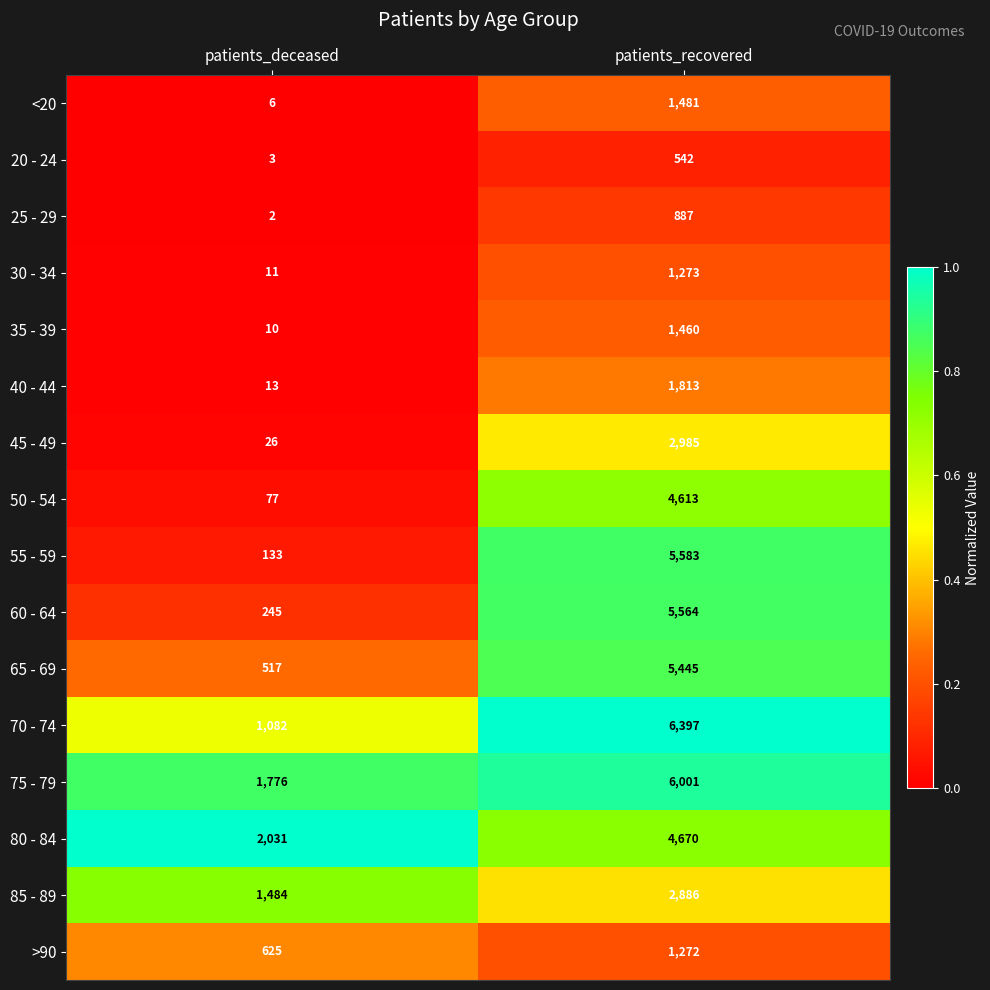

True or false: >90 has a value of 625 at patients_deceased.

True